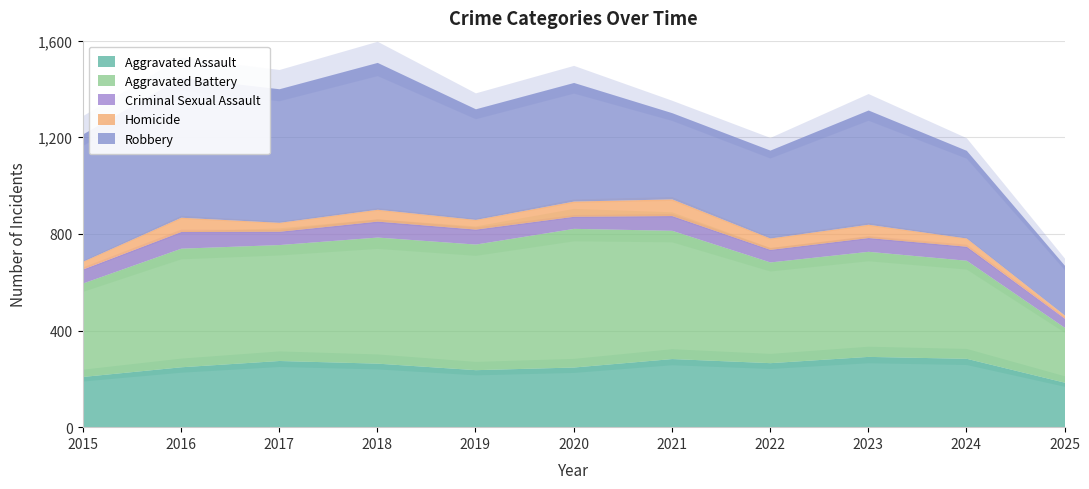

At which label does Homicide first exceed 47?

2016